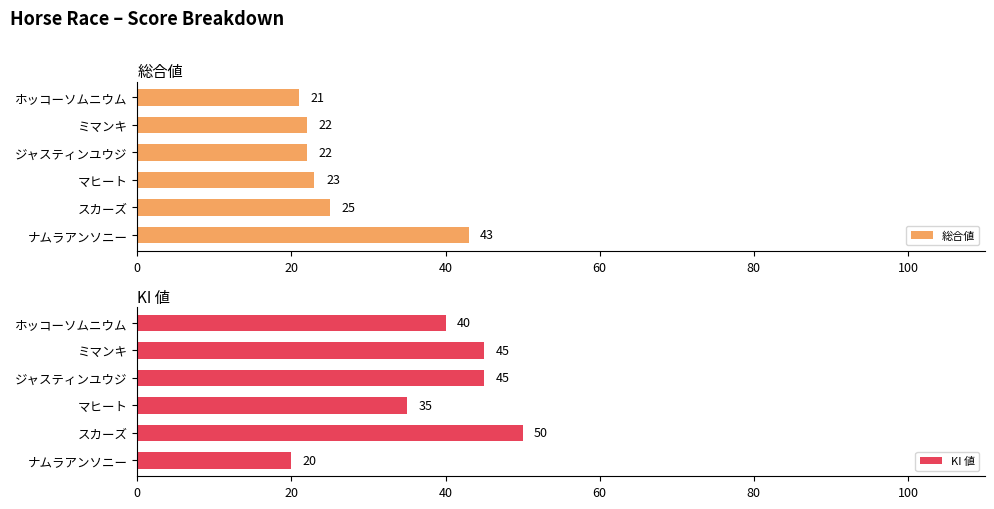

Are the bars horizontal?

Yes